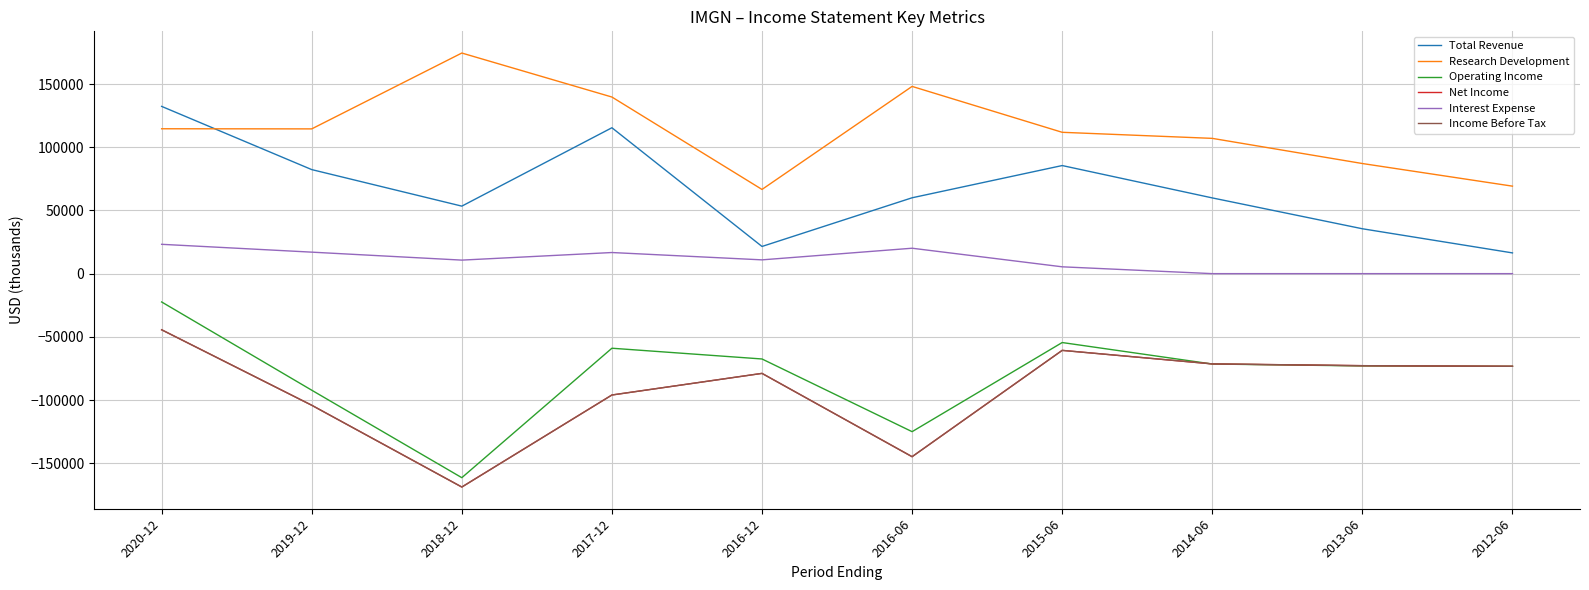

At which category is the sum across all series the highest?

2020-12